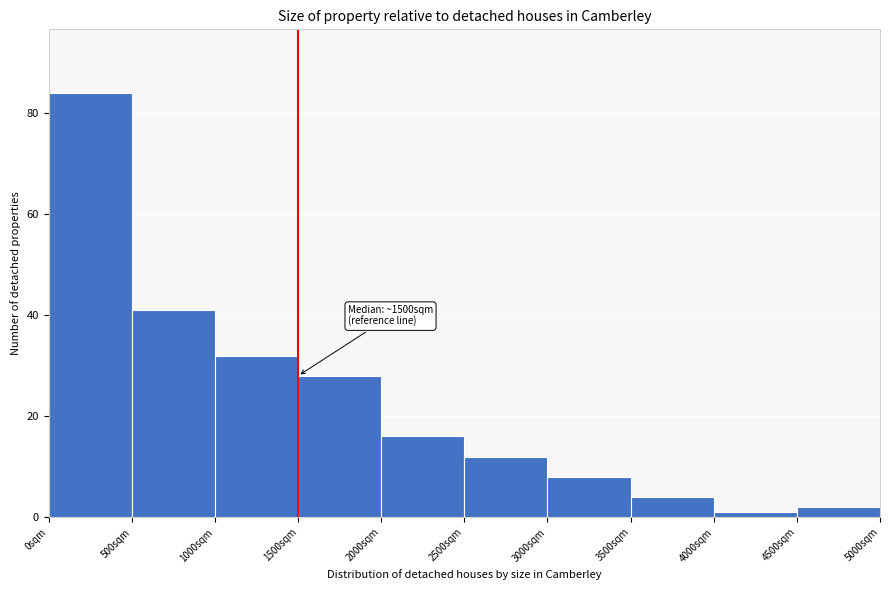

Which range on the x-axis has the tallest bar?

0 to 500